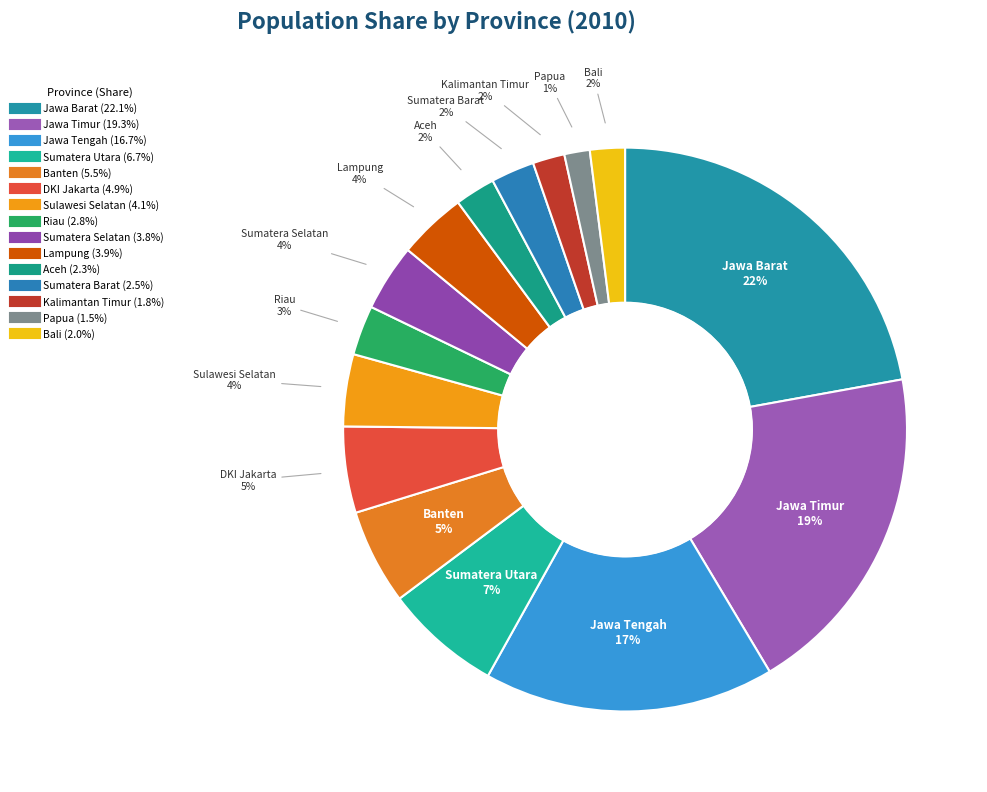

Does any single category account for the majority?

No